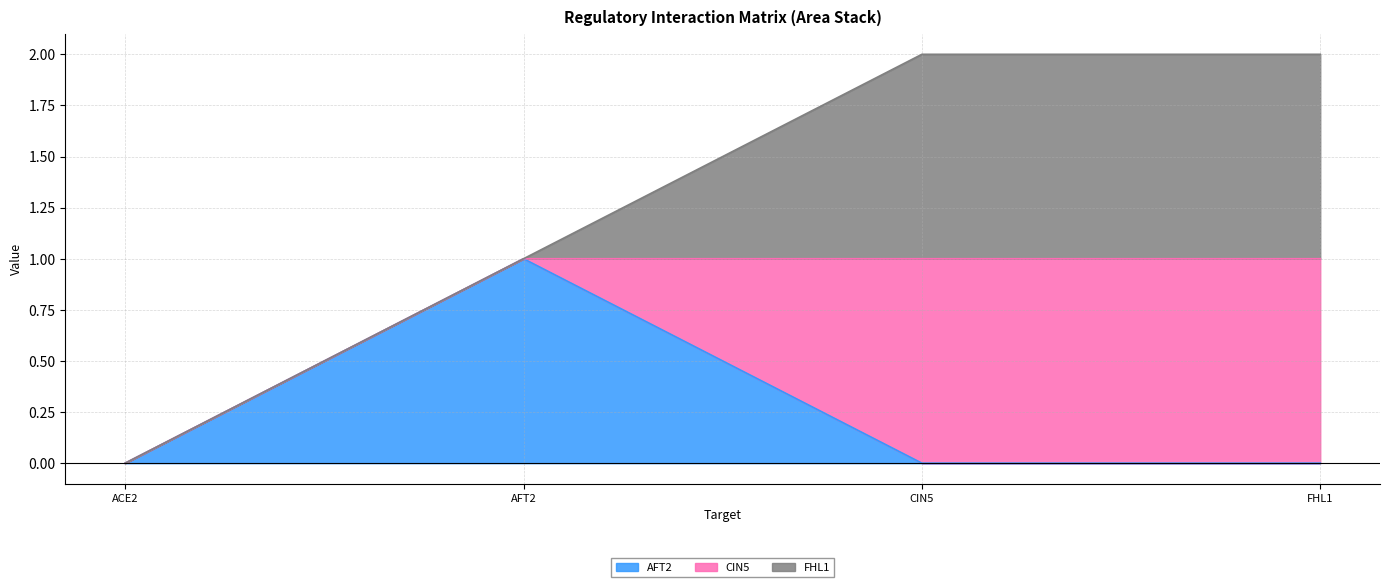

List the series in order of their peak value, lowest first.

AFT2, CIN5, FHL1